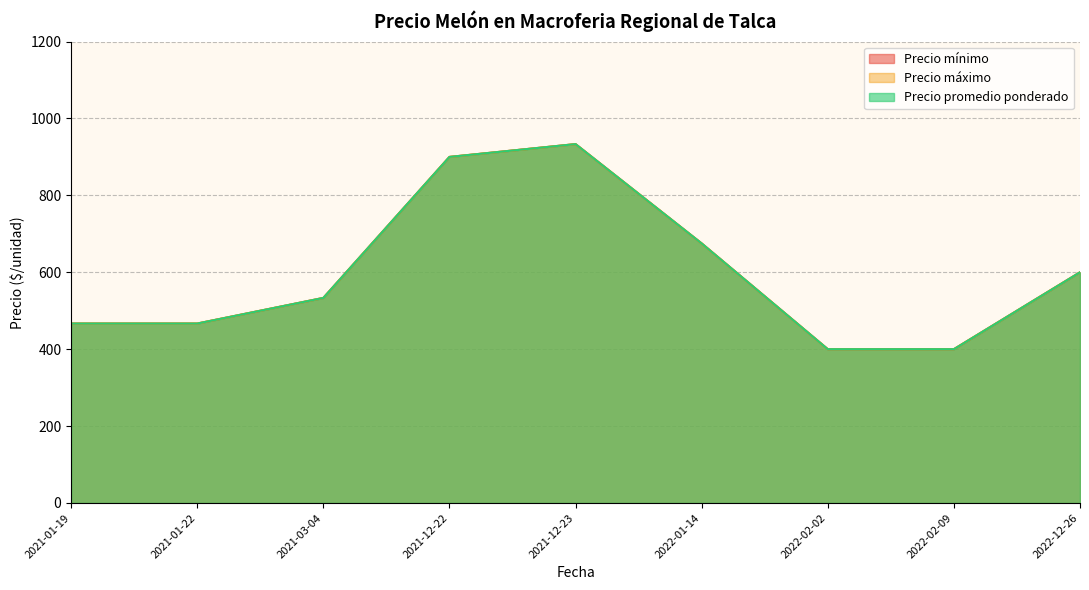

What is the average value of the Precio mínimo series?

578